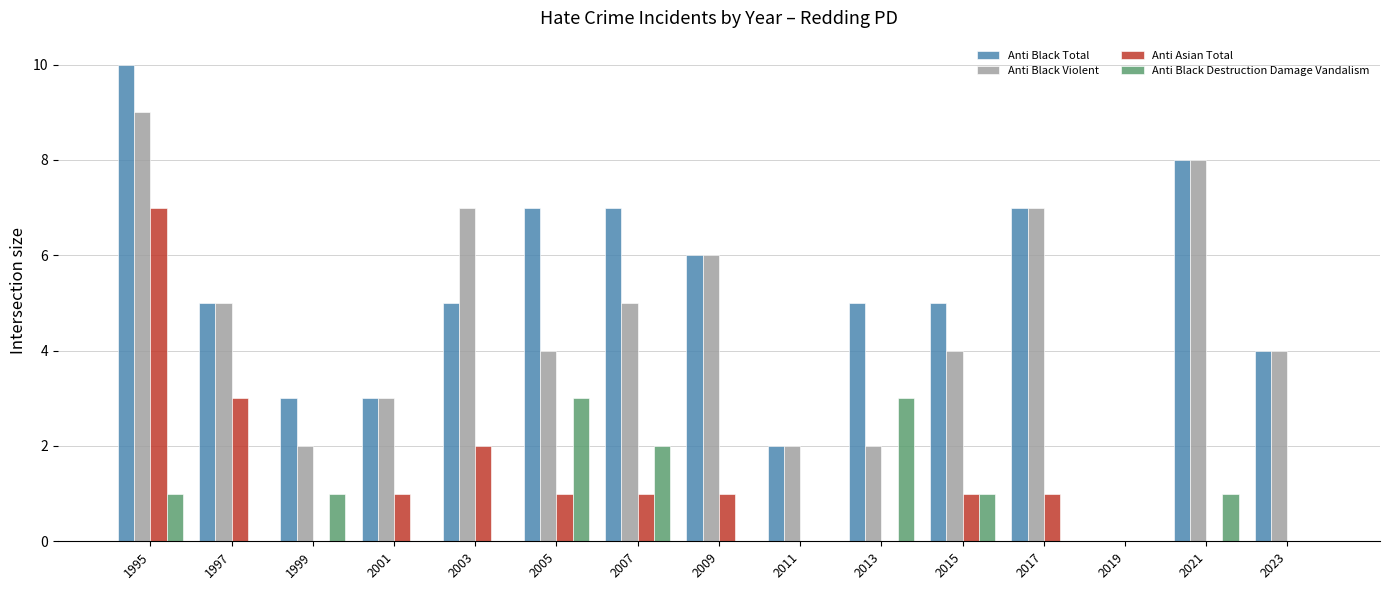

What is the highest value of the Anti Black Destruction Damage Vandalism series?

3